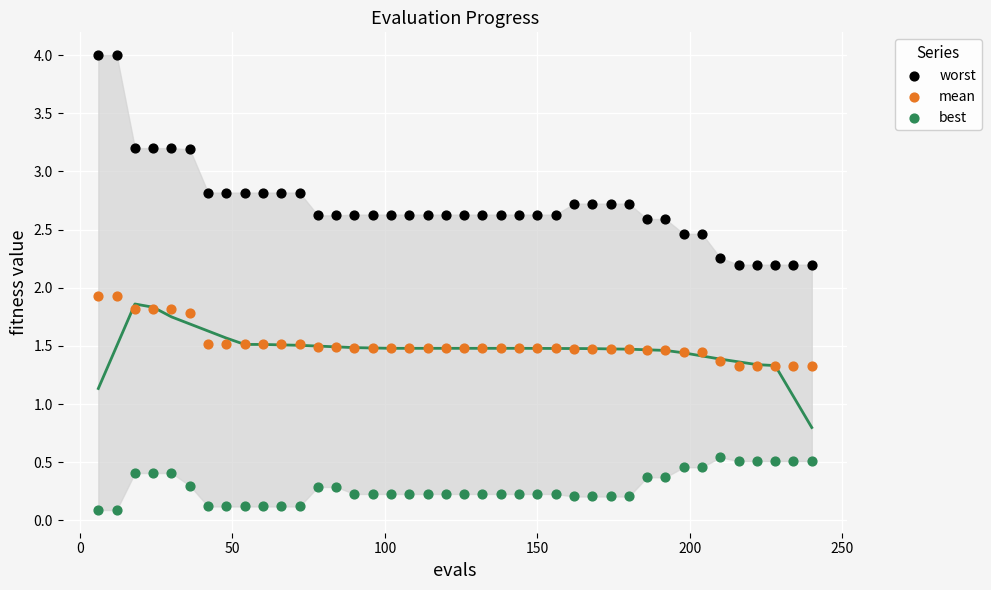

Across all data points, what is the range of X values (max minus min)?

234.0